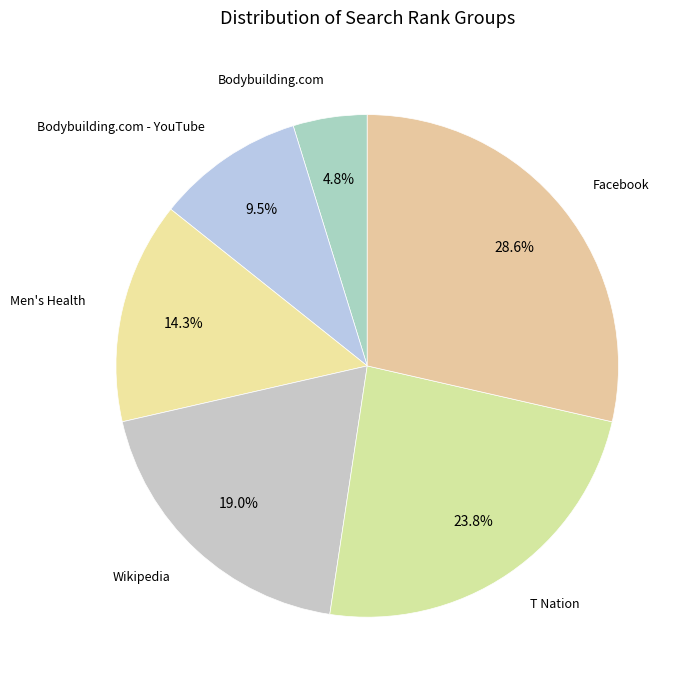

Which category has the smallest portion of the pie?

Bodybuilding.com